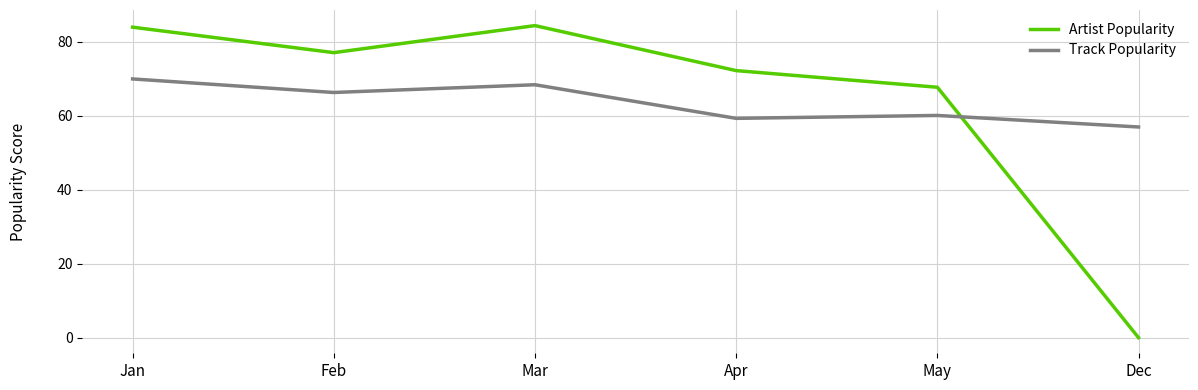

True or false: Track Popularity and Artist Popularity cross at least once.

True